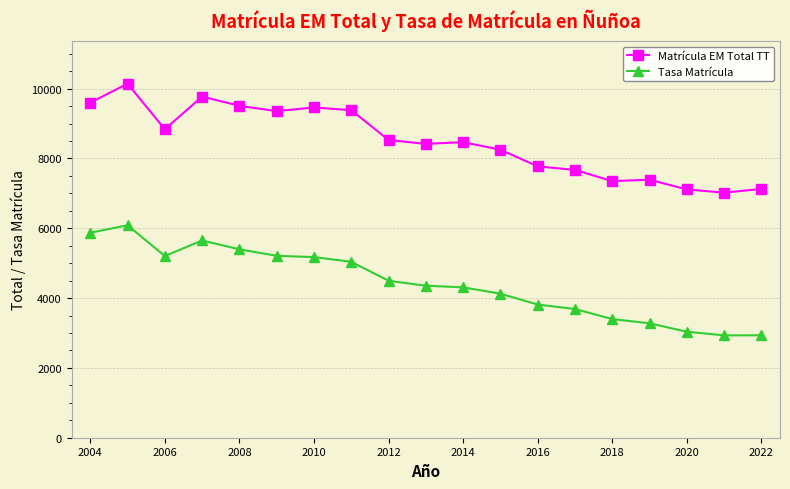

Is this an area chart (filled region under the line)?

No